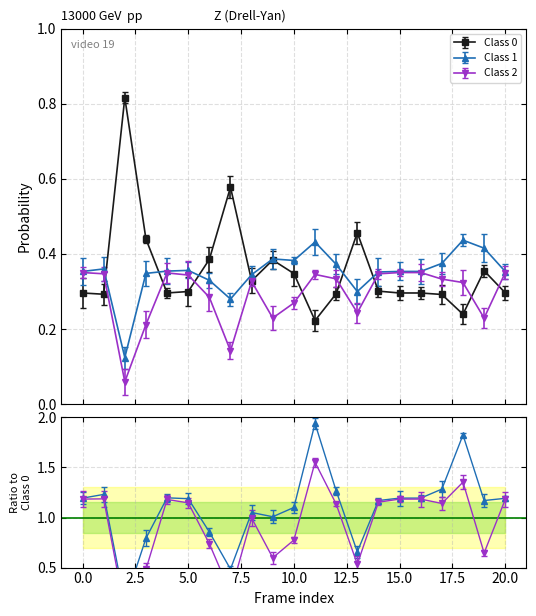

Which has a higher value, 19 or 9?

9